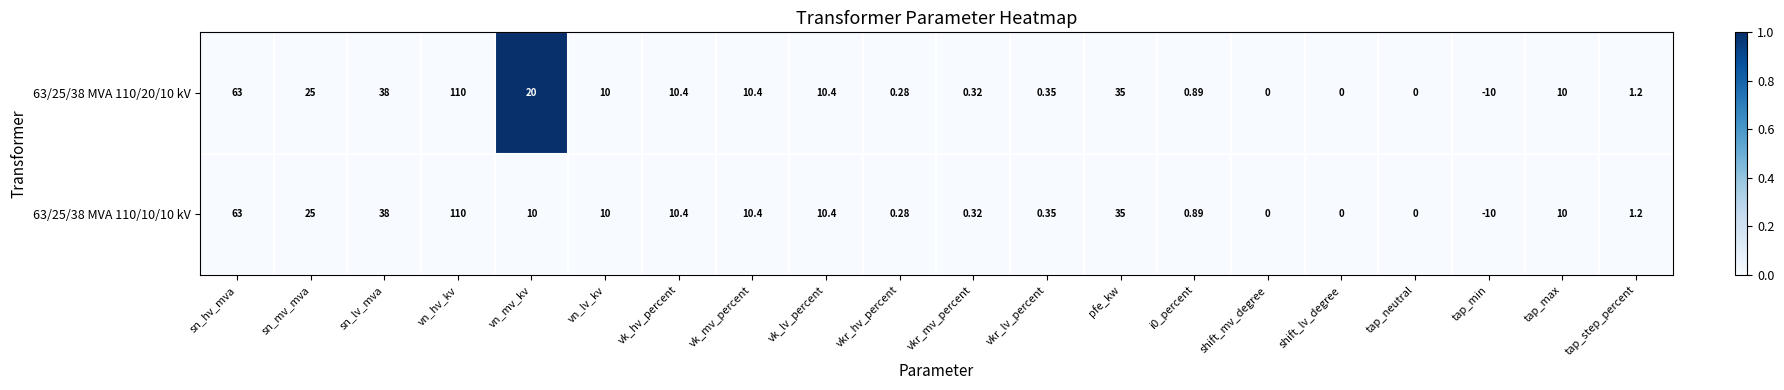

Which label corresponds to the smallest value in the chart?

tap_min